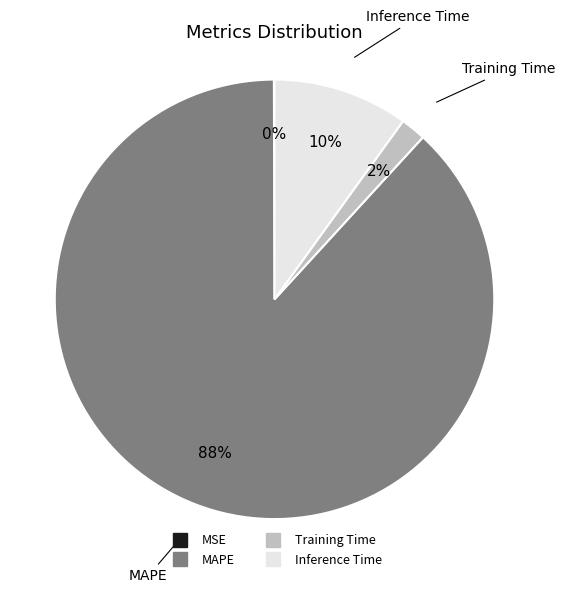

To the nearest percent, what is the difference between the Training Time and Inference Time slice percentages?

8%